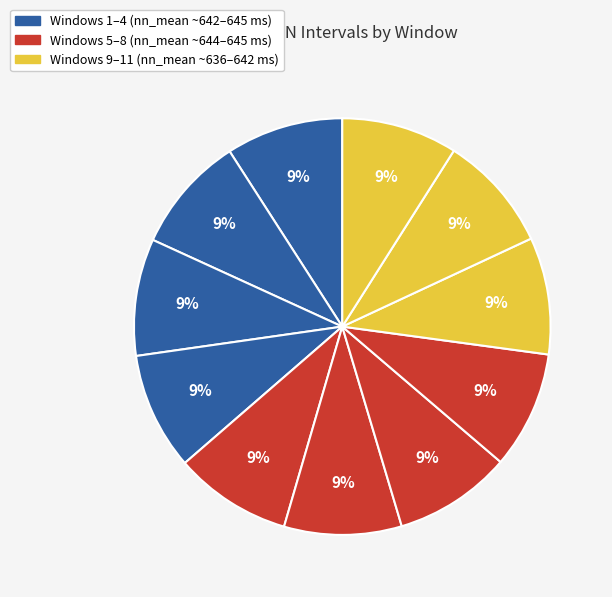

How many segments does this pie chart have?

11